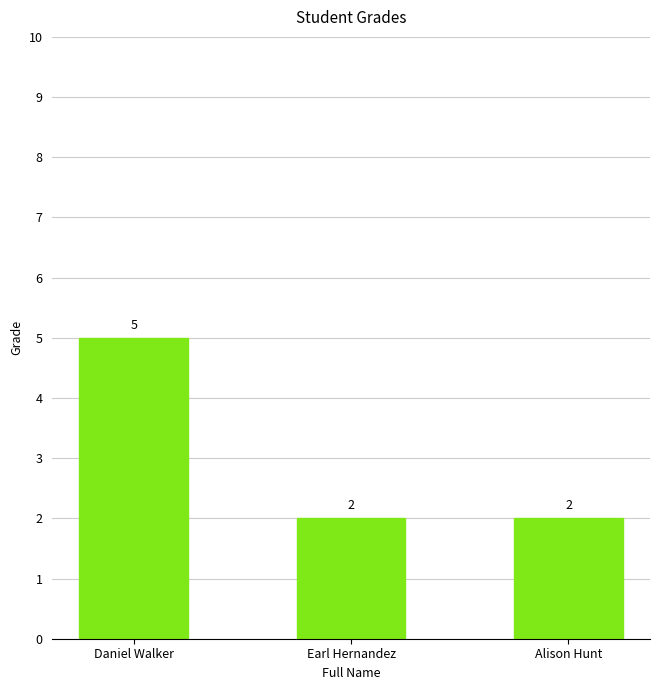

Reading right to left, transcribe all the data shown in this chart.

Alison Hunt=2	Earl Hernandez=2	Daniel Walker=5